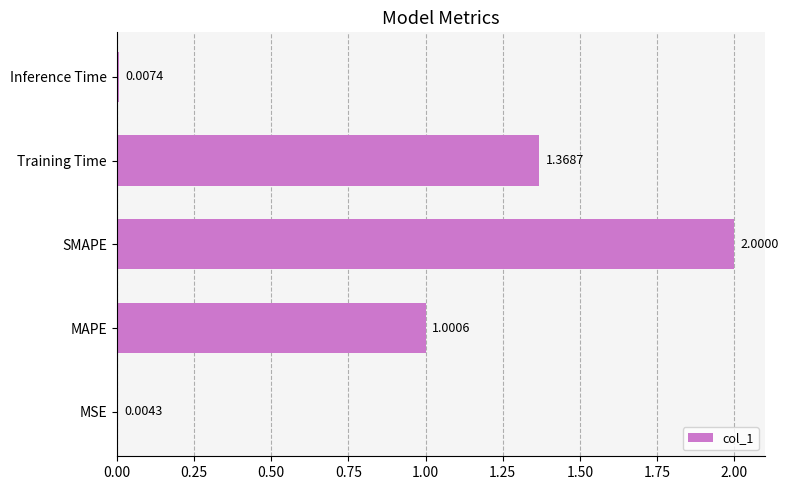

What is the sum of all values?

4.4